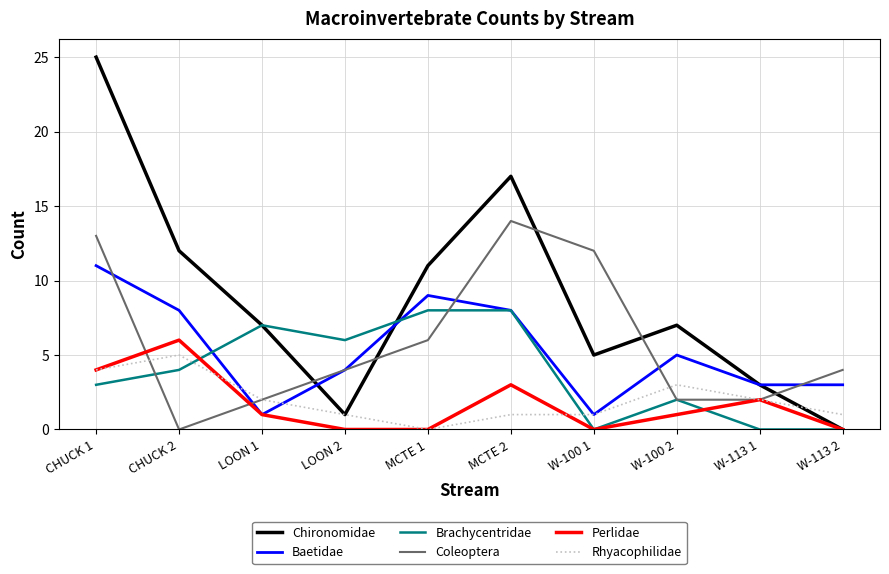

How many lines are shown in the chart?

6